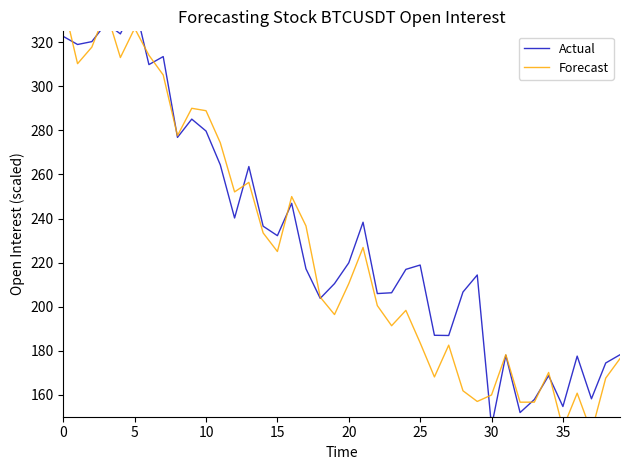

What are all the series names shown in the legend?

Actual, Forecast